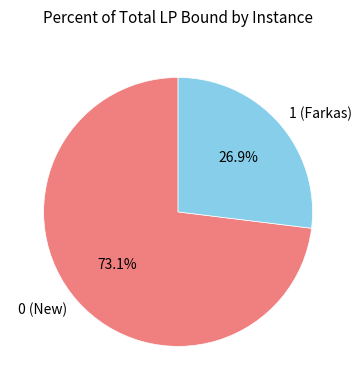

What percentage is NOT represented by 1 (Farkas)?

73.1%